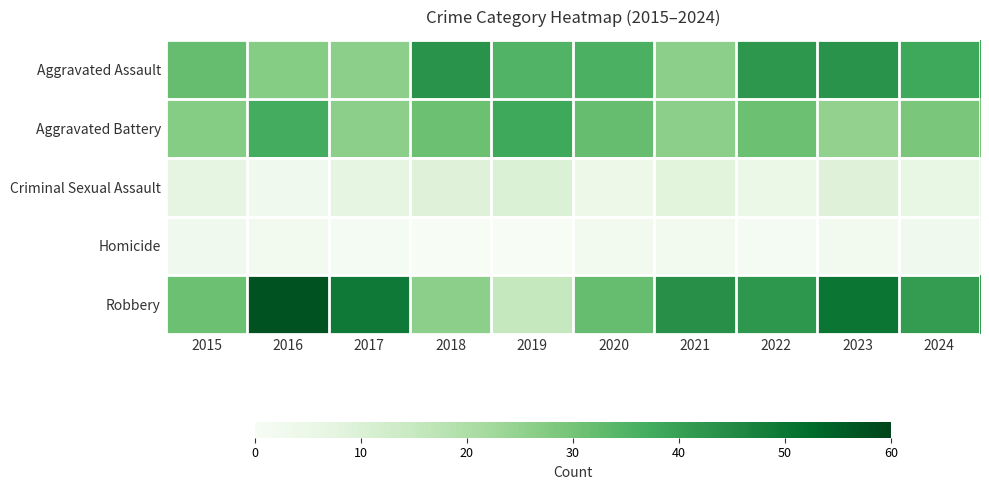

What is the greatest value displayed?

57